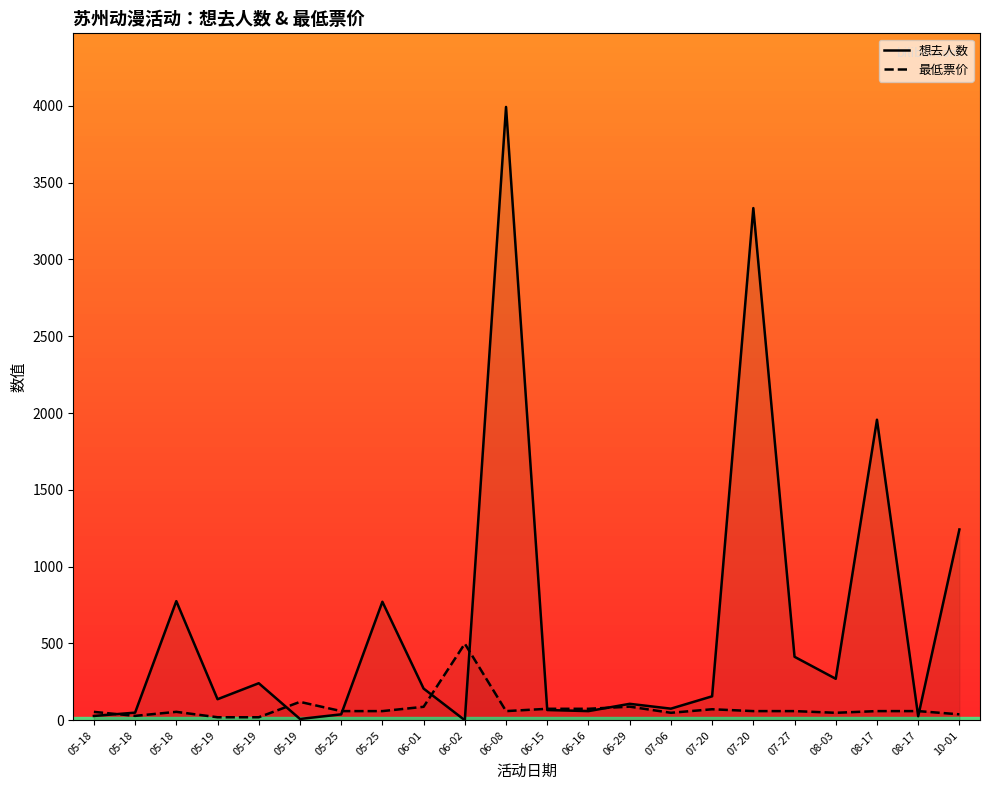

Does the chart display data point markers on the line(s)?

No